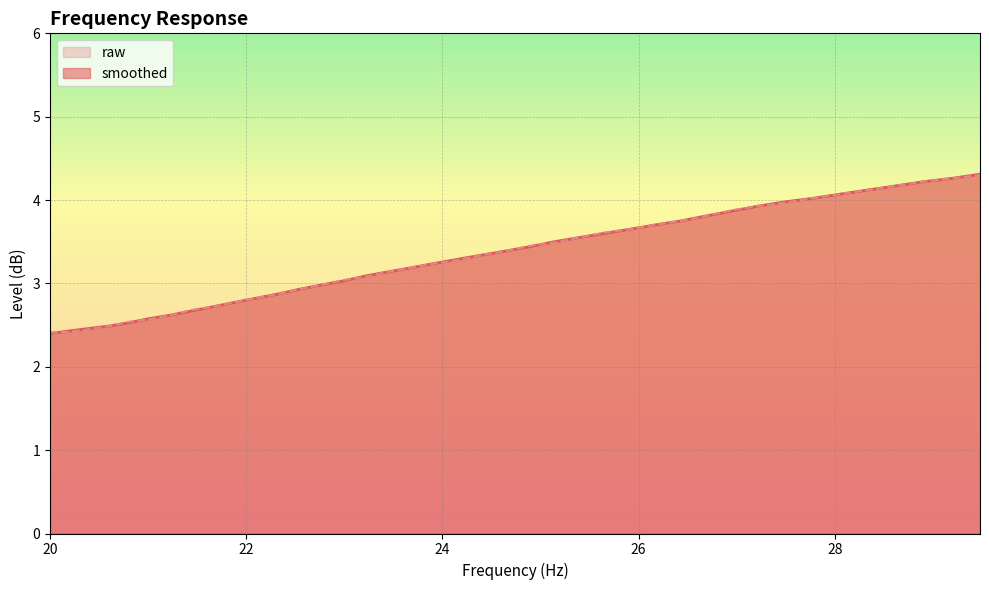

Is it true that raw equals 3.2 at 23.69?

True